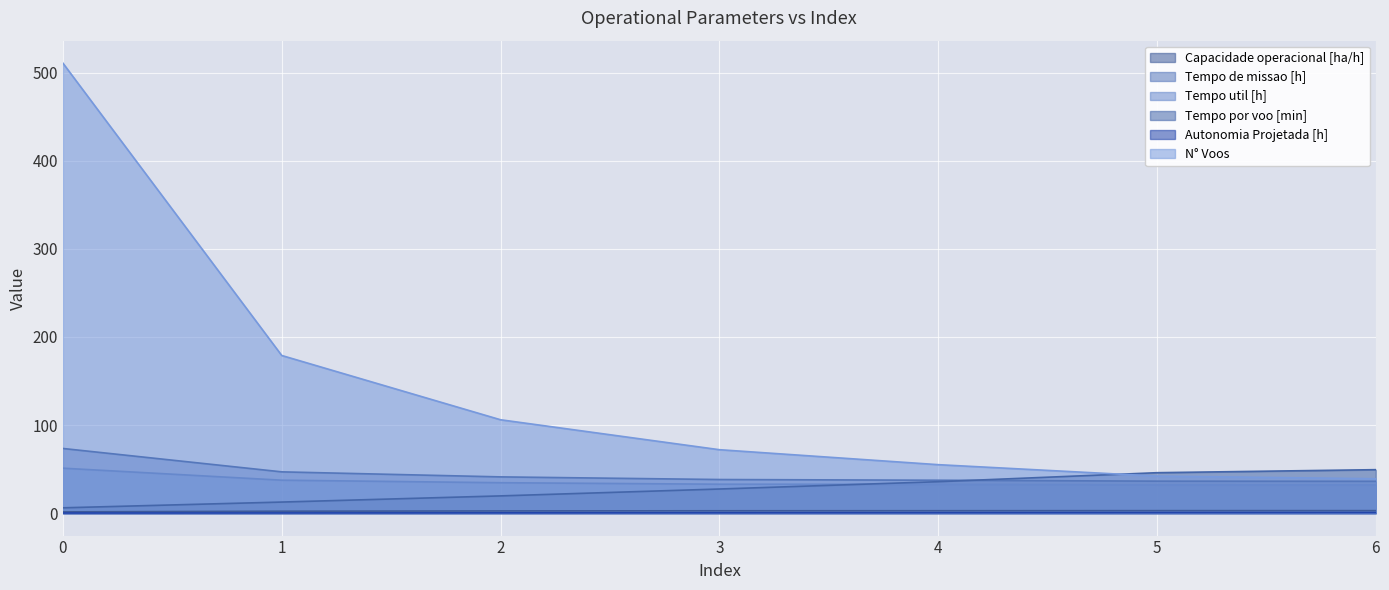

What is the difference between the highest and lowest values at 0?

510.9